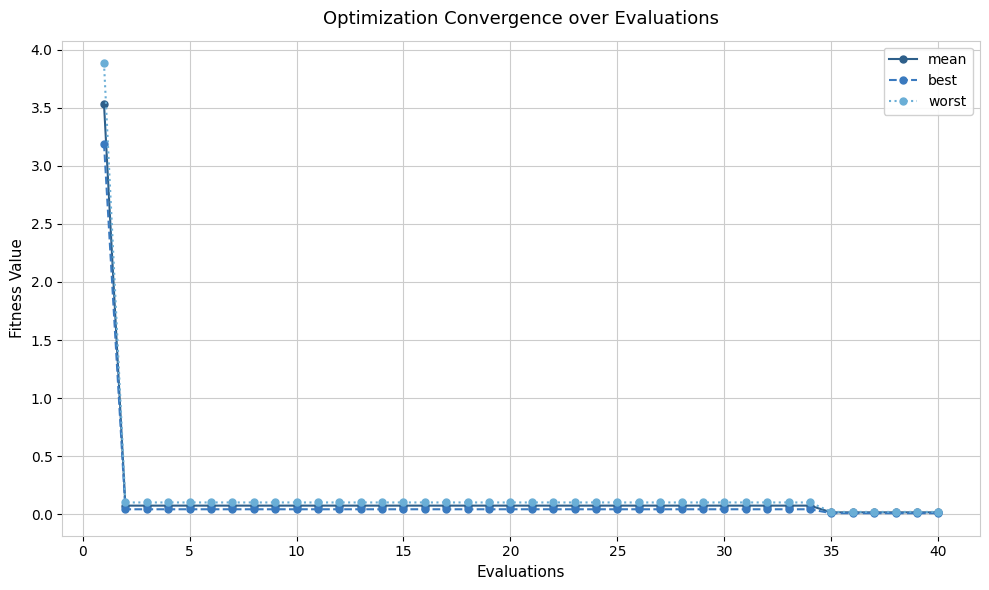

What is the highest value of the worst series?

3.9